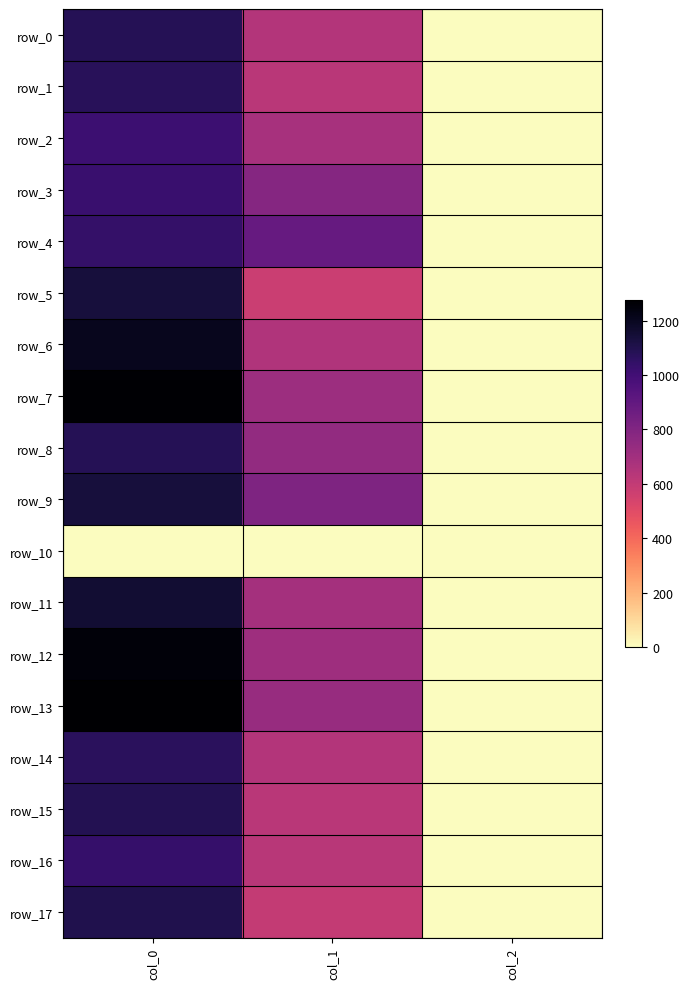

How many distinct data groups are displayed?

18